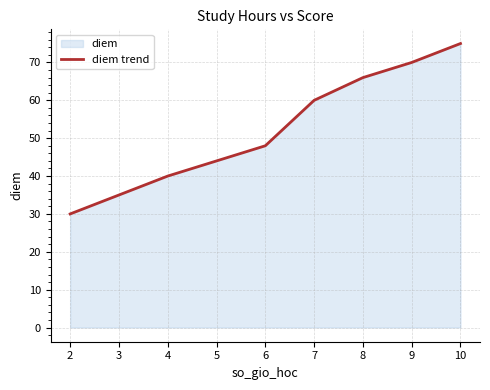

Is it true that the value at 4 is 40?

True